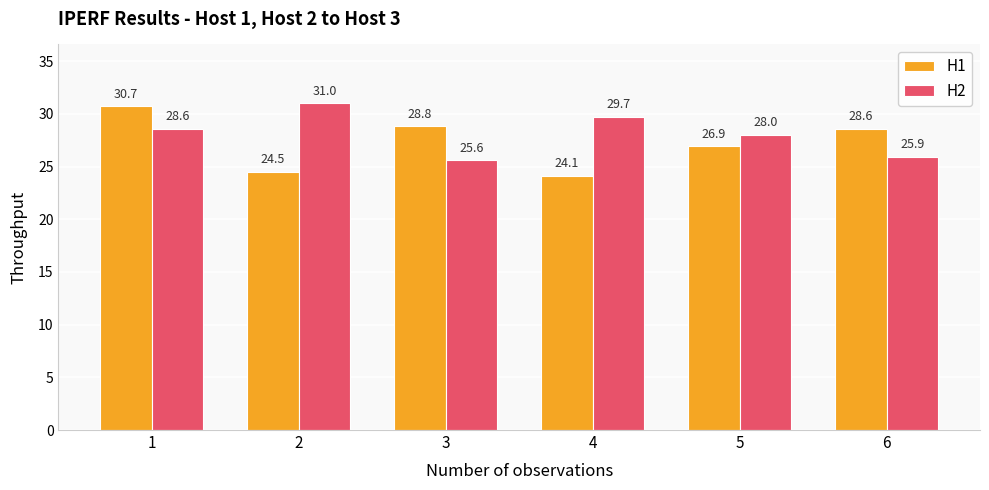

Is the value of H1 at 4 greater than the value of H2 at 4?

No